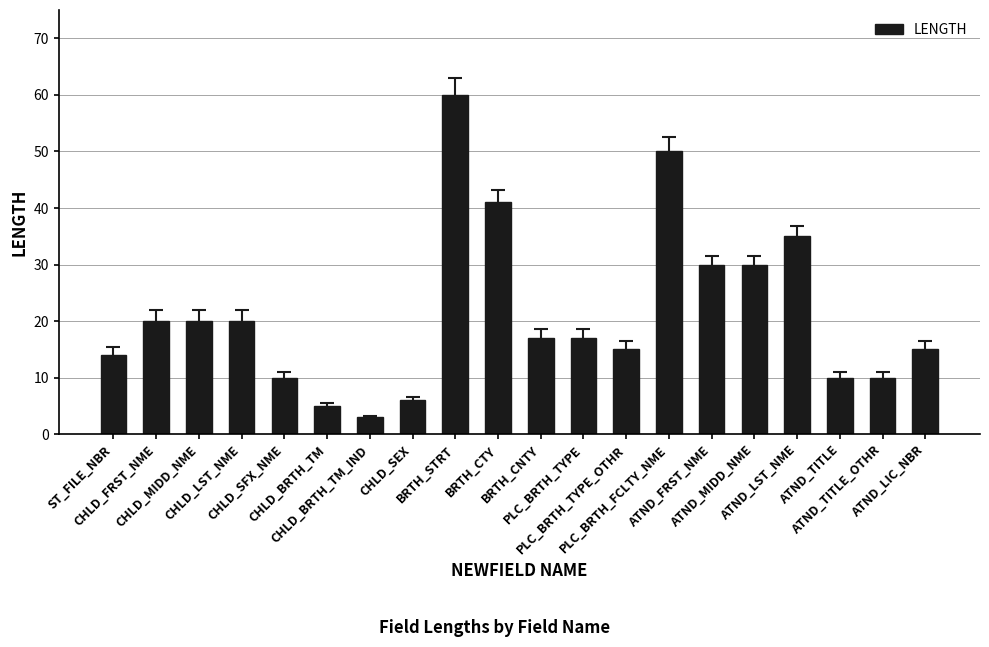

What is the average value?

21